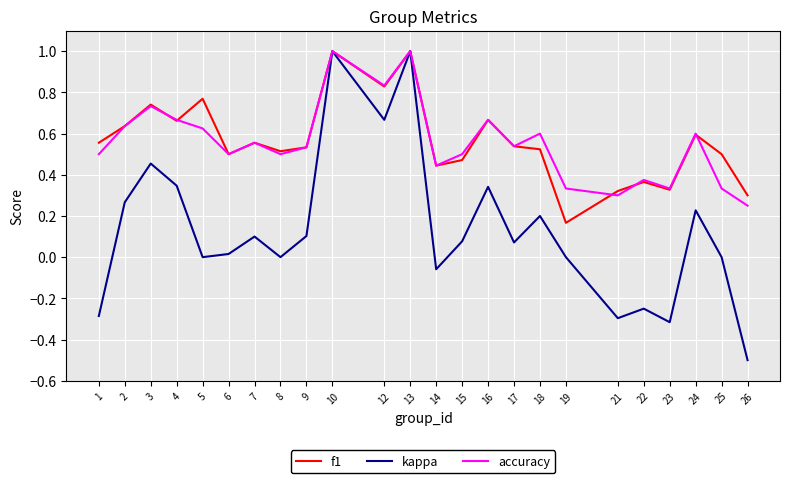

Which series ends up on top after the final intersection of accuracy and f1?

f1